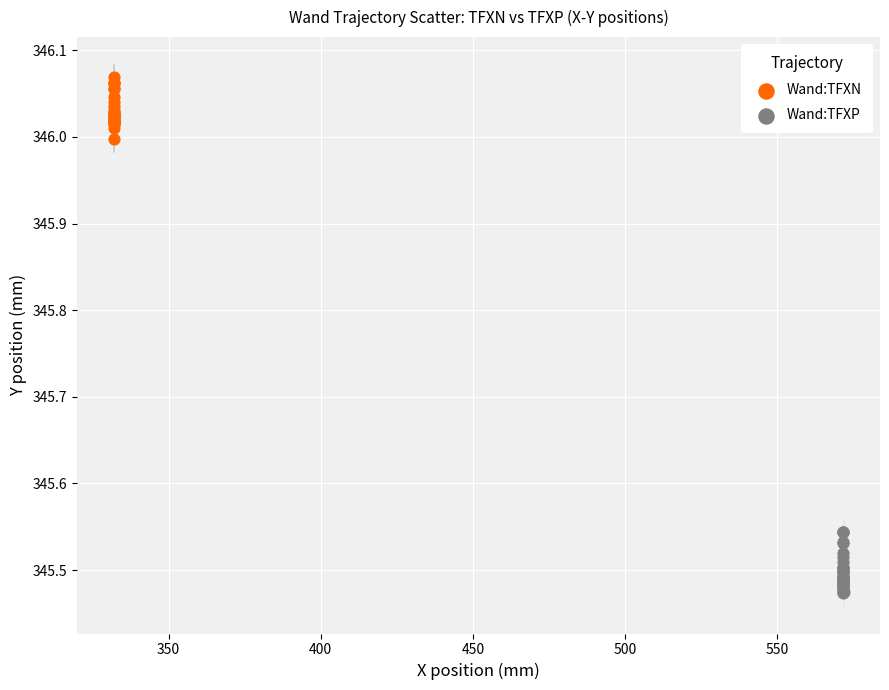

Which series contains the highest Y value?

Wand:TFXN